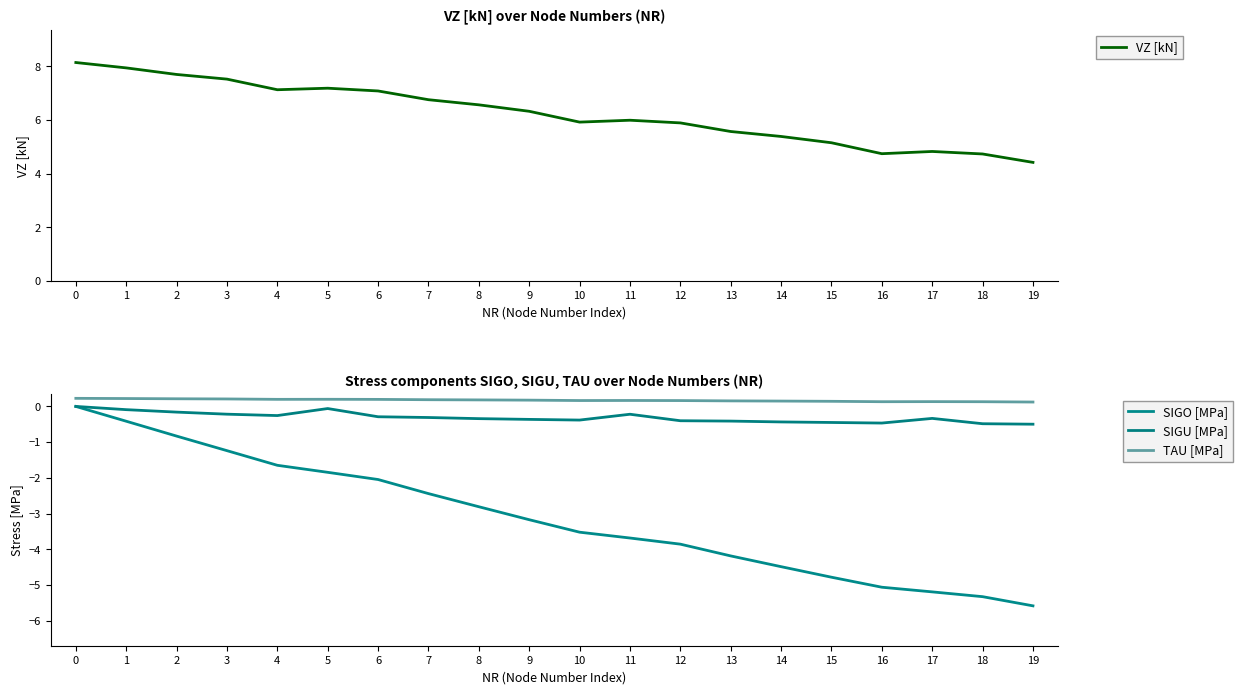

Count the number of categories in the chart.

20